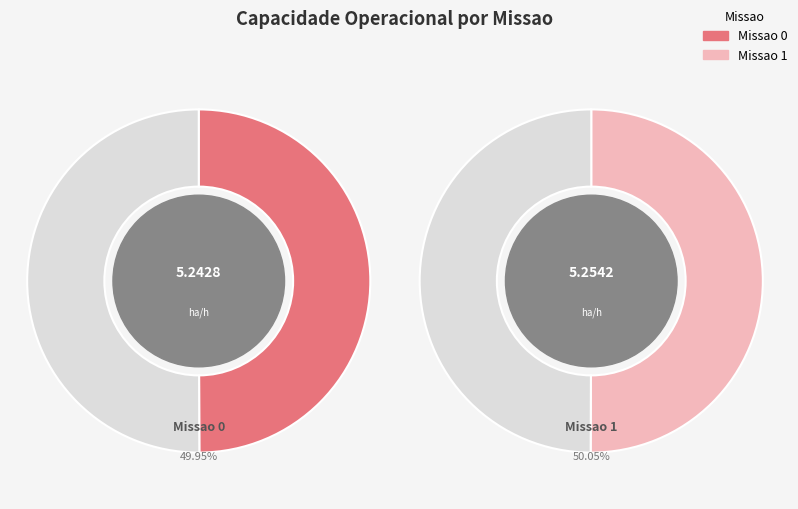

Count the number of slices in the pie.

2